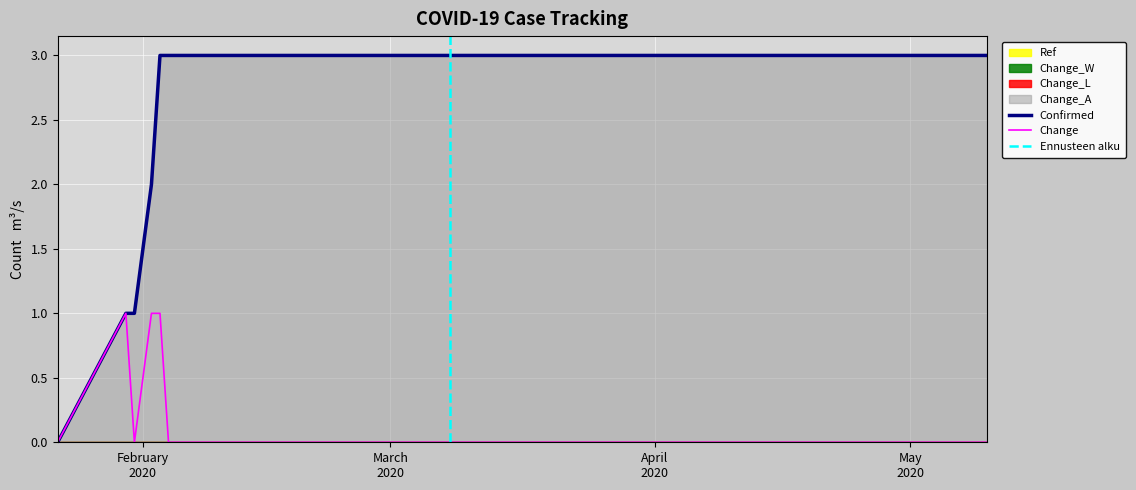

Which series has the largest total across all categories?

Confirmed